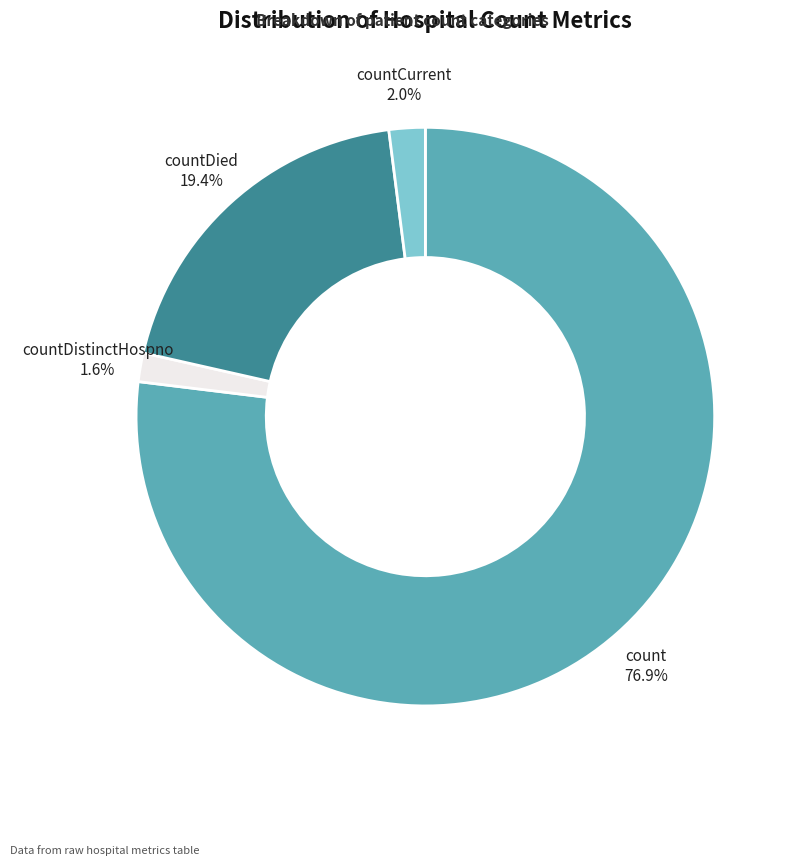

How many slices are in this pie chart?

4